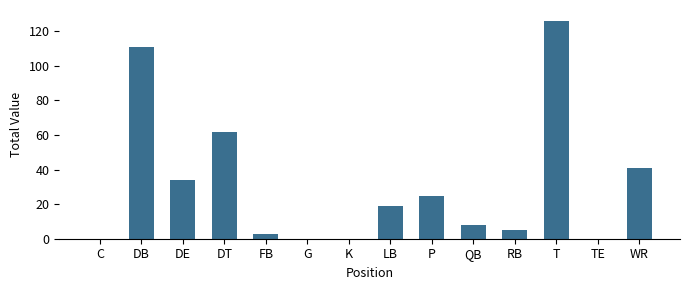

The value at DB is 111. True or false?

True